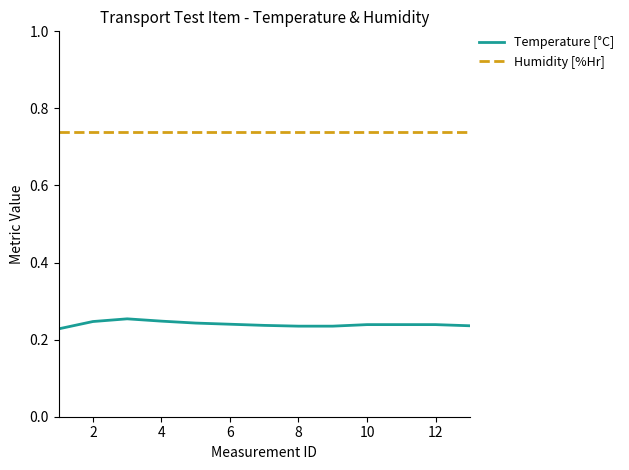

List the series in order of their overall mean, lowest first.

Temperature [°C], Humidity [%Hr]